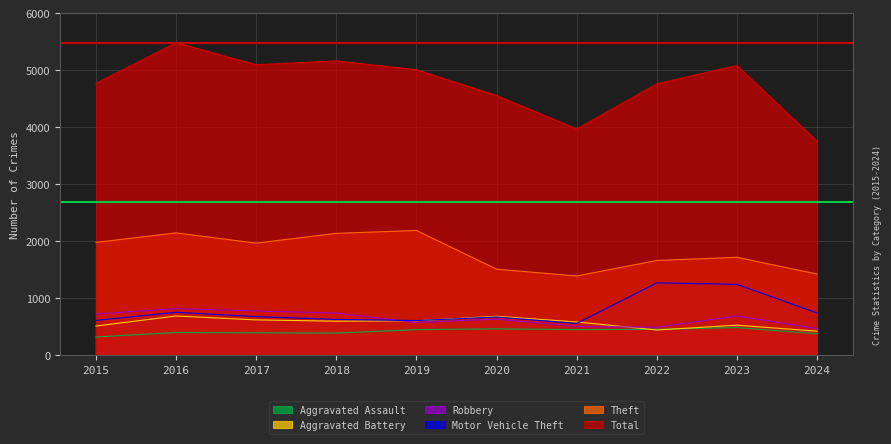

Which has a higher value, 2021 or 2017?

2021